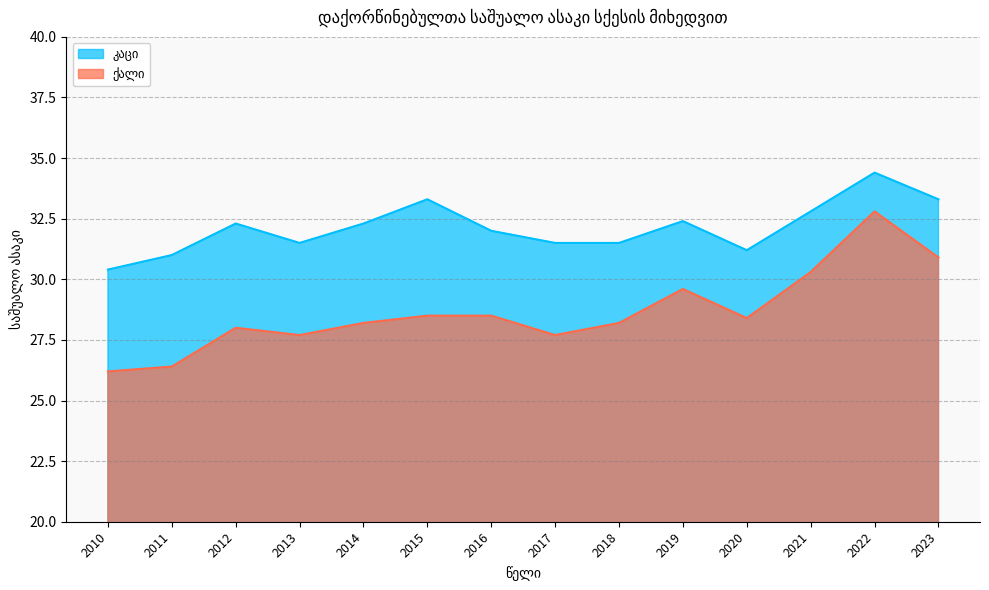

The value of კაცი at 2017 is 31.5. True or false?

True